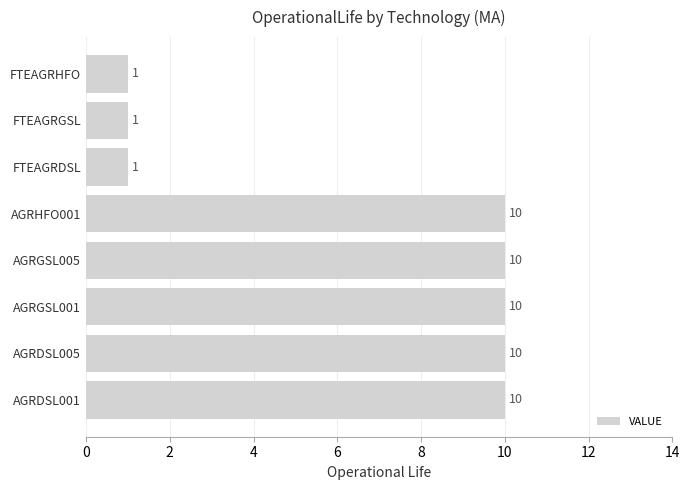

Count the number of categories in the chart.

8